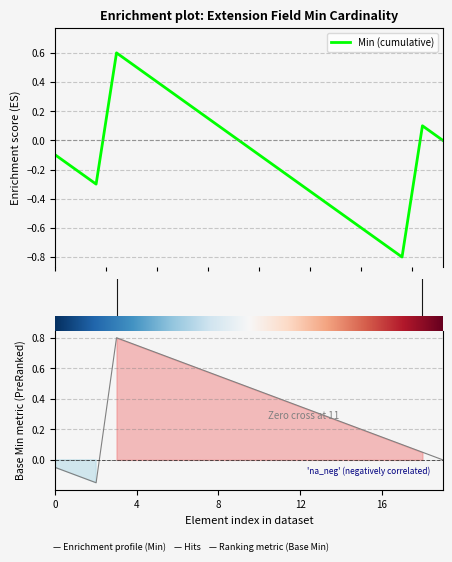

True or false: Base Min and Min intersect in this chart.

False